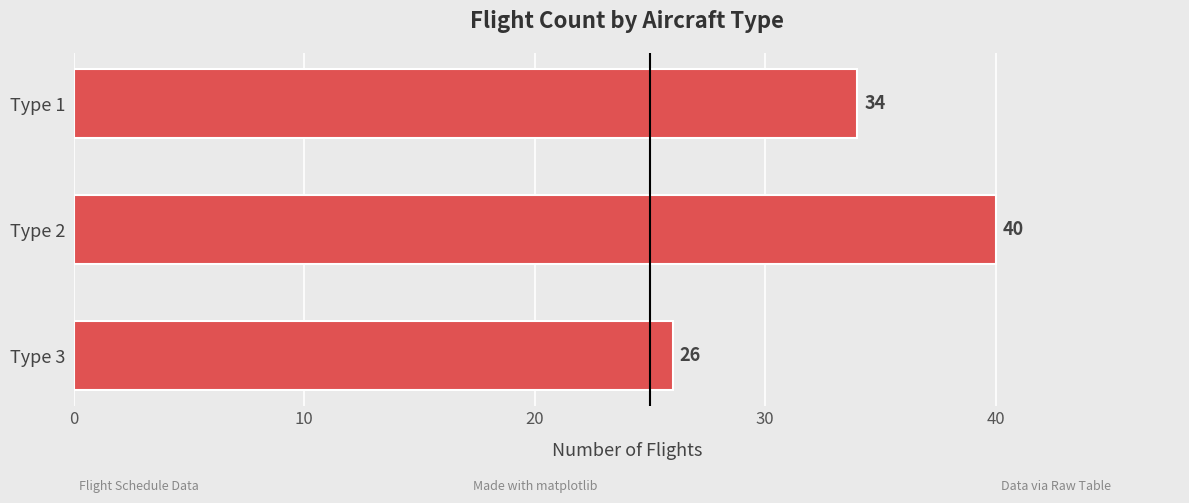

Reading bottom to top, transcribe all the data shown in this chart.

26	40	34